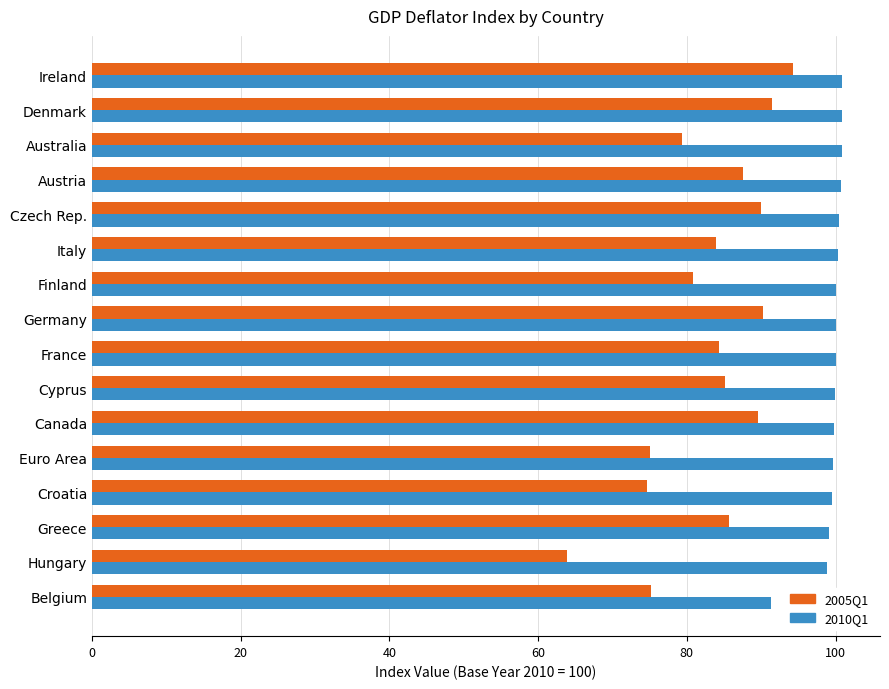

What is the sum of the 2005Q1 values at Finland and Croatia?

155.5